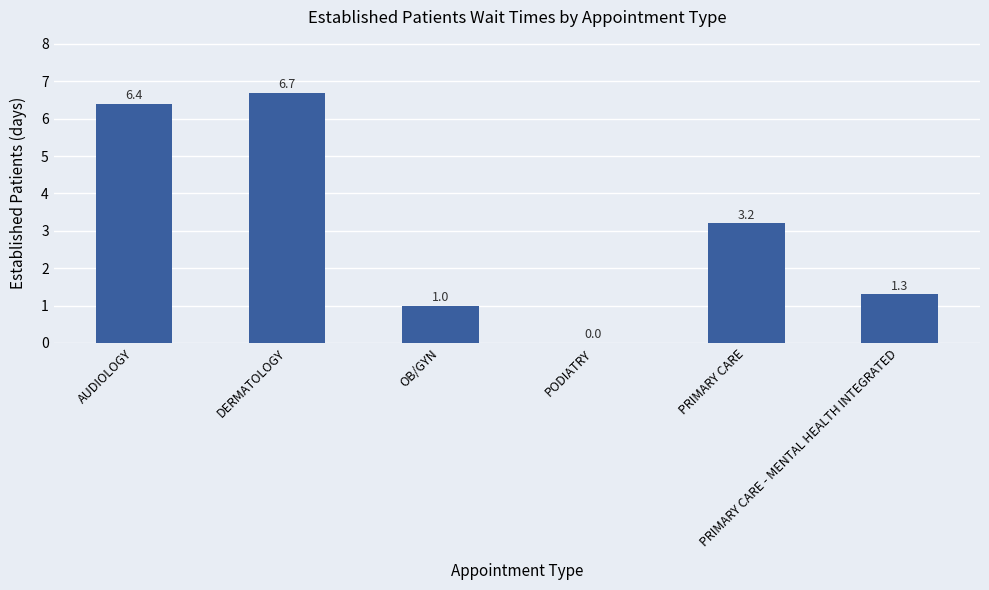

Read the value at AUDIOLOGY.

6.4